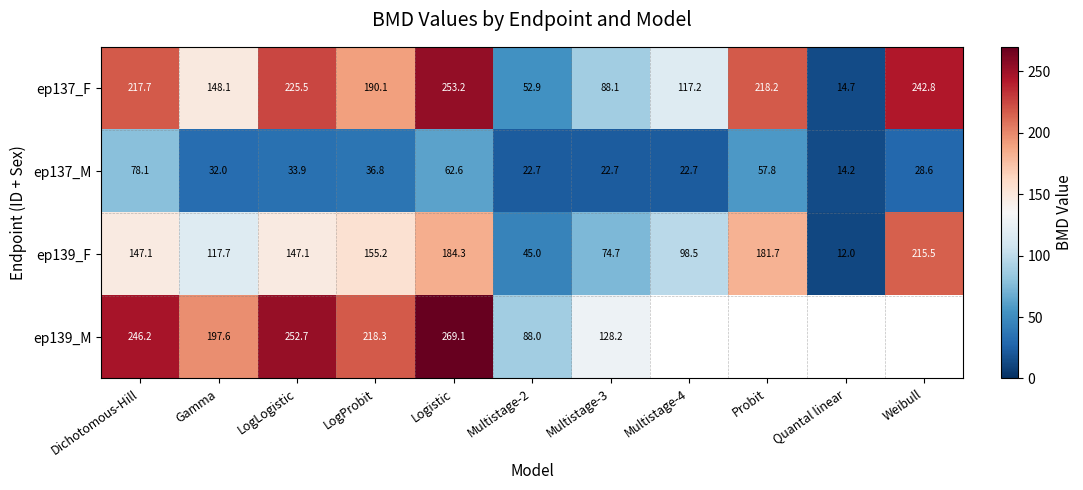

Where does the ep137_M series first go above 32?

Dichotomous-Hill